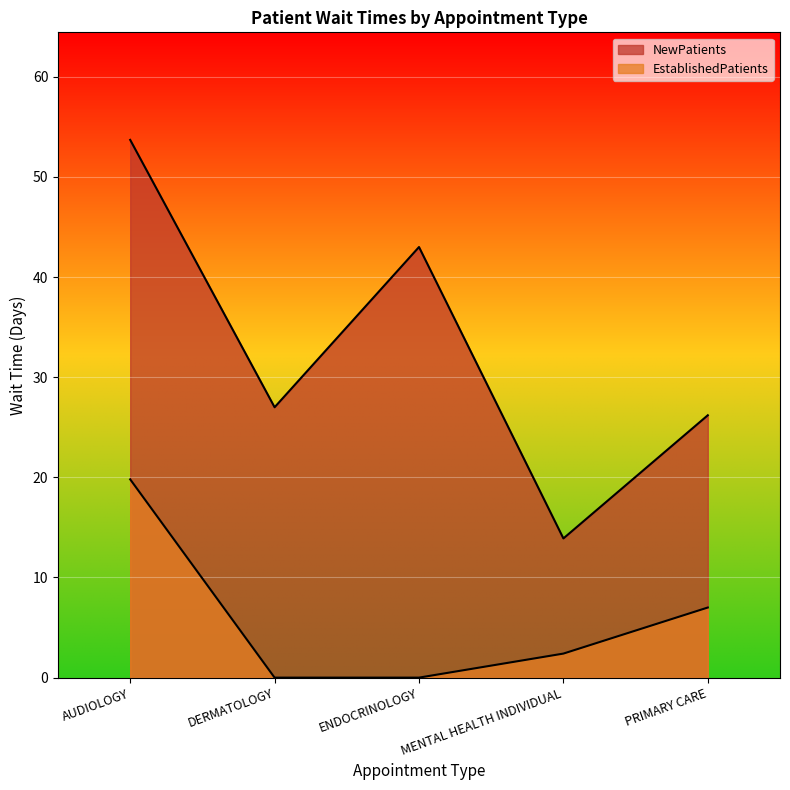

How many data points does each series have?

5